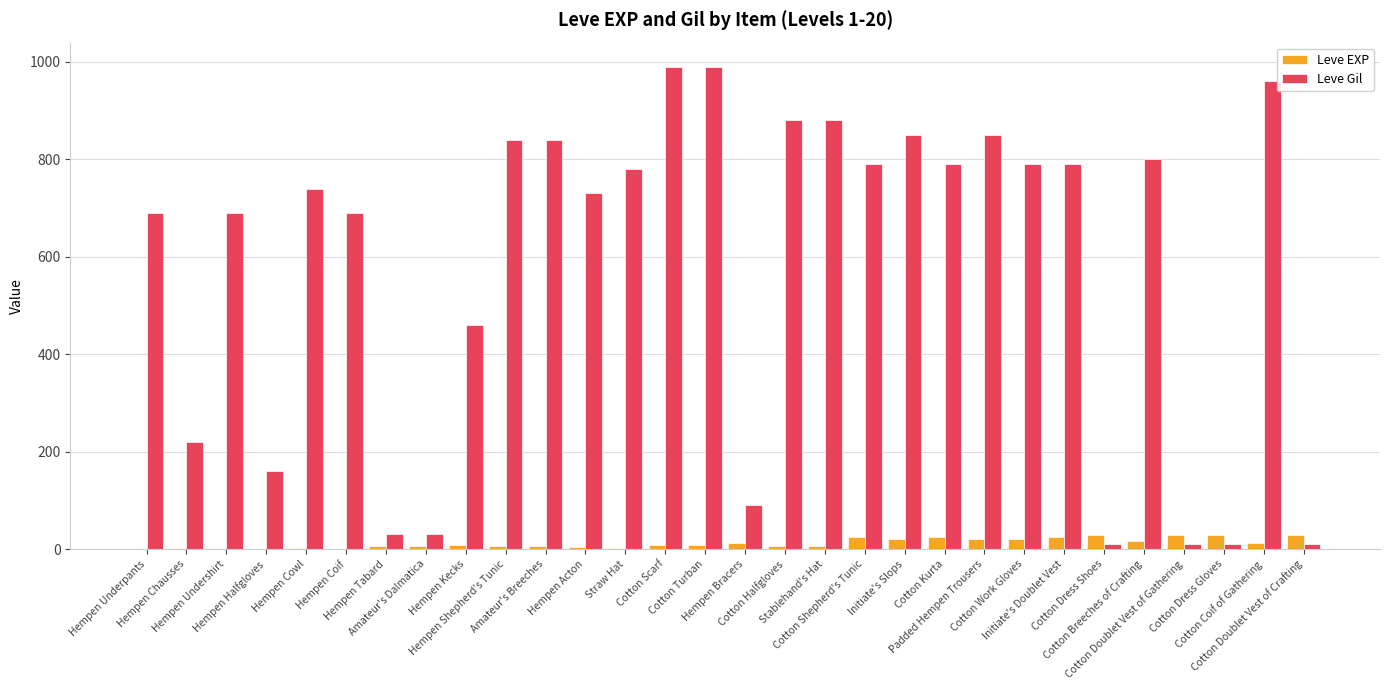

What is the maximum value shown in the chart?

990